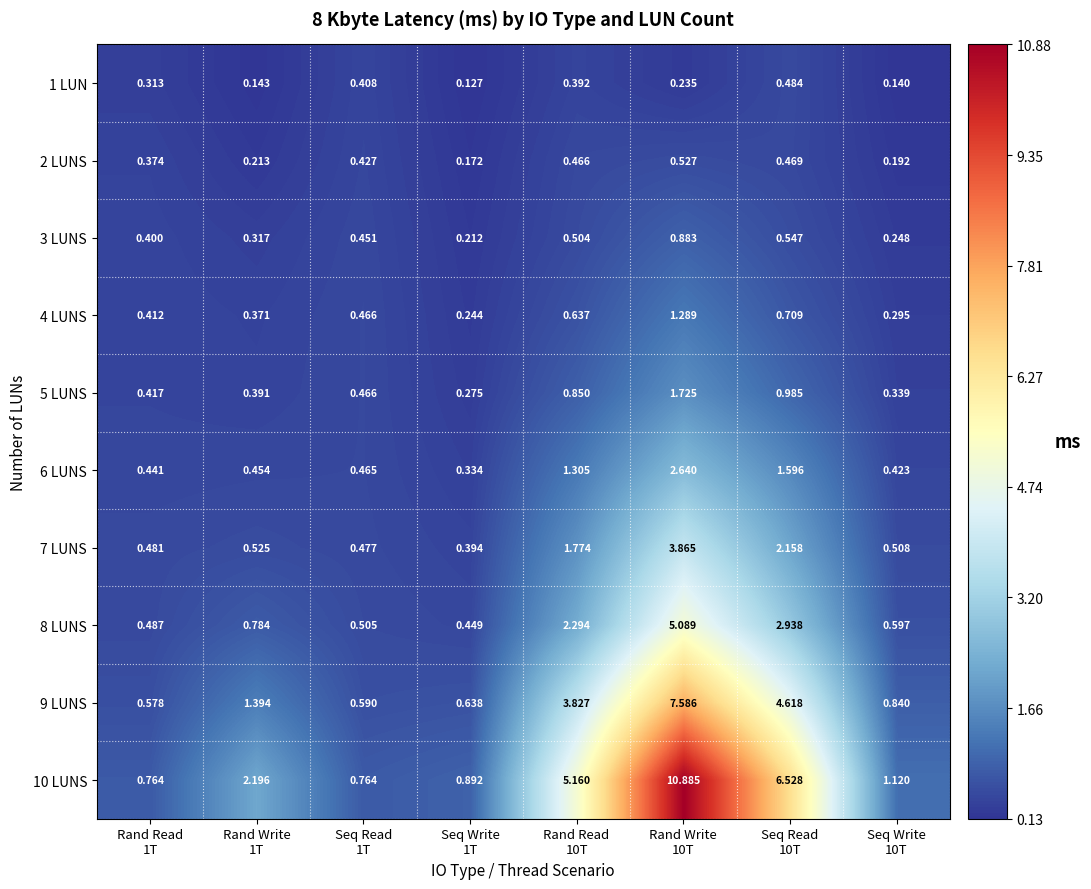

What is the greatest value displayed?

10.9